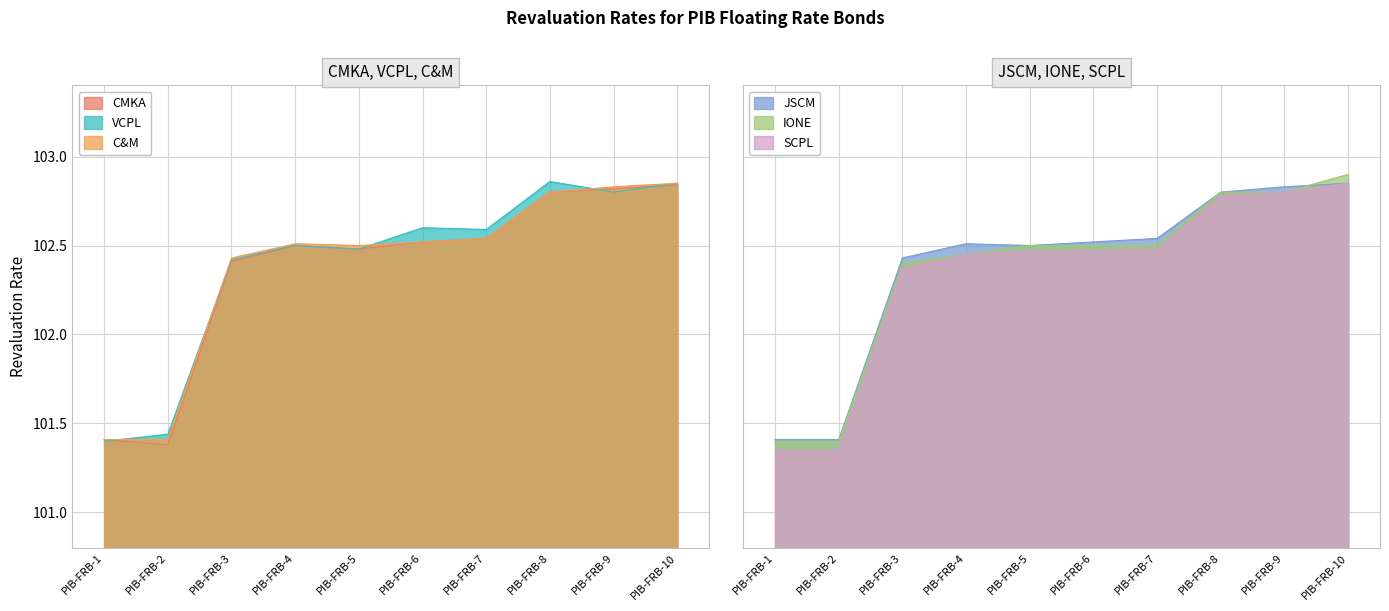

Reading right to left, transcribe all the data shown in this chart.

CMKA: PIB-FRB-10=102.8	PIB-FRB-9=102.8	PIB-FRB-8=102.8	PIB-FRB-7=102.5	PIB-FRB-6=102.5	PIB-FRB-5=102.5	PIB-FRB-4=102.5	PIB-FRB-3=102.4	PIB-FRB-2=101.4	PIB-FRB-1=101.4
VCPL: PIB-FRB-10=102.8	PIB-FRB-9=102.8	PIB-FRB-8=102.9	PIB-FRB-7=102.6	PIB-FRB-6=102.6	PIB-FRB-5=102.5	PIB-FRB-4=102.5	PIB-FRB-3=102.4	PIB-FRB-2=101.4	PIB-FRB-1=101.4
C&M: PIB-FRB-10=102.8	PIB-FRB-9=102.8	PIB-FRB-8=102.8	PIB-FRB-7=102.5	PIB-FRB-6=102.5	PIB-FRB-5=102.5	PIB-FRB-4=102.5	PIB-FRB-3=102.4	PIB-FRB-2=101.4	PIB-FRB-1=101.4
JSCM: PIB-FRB-10=102.8	PIB-FRB-9=102.8	PIB-FRB-8=102.8	PIB-FRB-7=102.5	PIB-FRB-6=102.5	PIB-FRB-5=102.5	PIB-FRB-4=102.5	PIB-FRB-3=102.4	PIB-FRB-2=101.4	PIB-FRB-1=101.4
IONE: PIB-FRB-10=102.9	PIB-FRB-9=102.8	PIB-FRB-8=102.8	PIB-FRB-7=102.5	PIB-FRB-6=102.5	PIB-FRB-5=102.5	PIB-FRB-4=102.5	PIB-FRB-3=102.4	PIB-FRB-2=101.4	PIB-FRB-1=101.4
SCPL: PIB-FRB-10=102.8	PIB-FRB-9=102.8	PIB-FRB-8=102.8	PIB-FRB-7=102.5	PIB-FRB-6=102.5	PIB-FRB-5=102.5	PIB-FRB-4=102.5	PIB-FRB-3=102.4	PIB-FRB-2=101.3	PIB-FRB-1=101.3